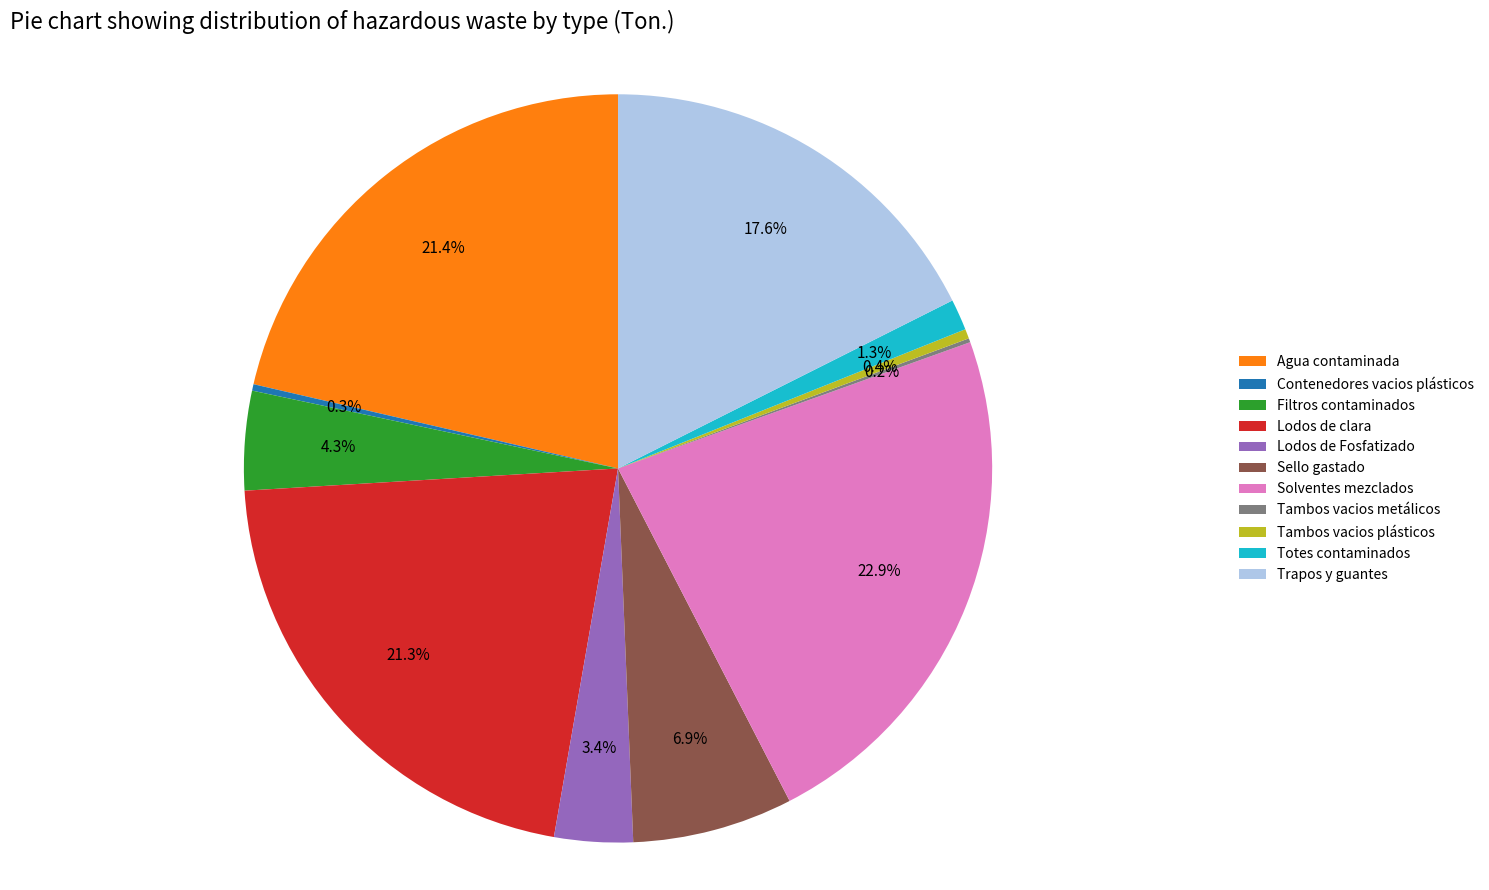

Does Trapos y guantes account for over 50% of the chart?

No